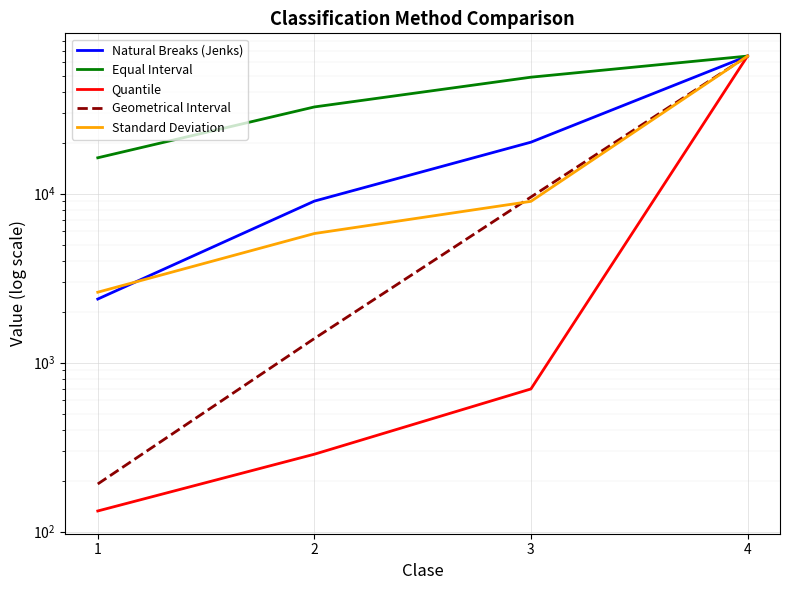

True or false: Natural Breaks (Jenks) and Equal Interval intersect in this chart.

False